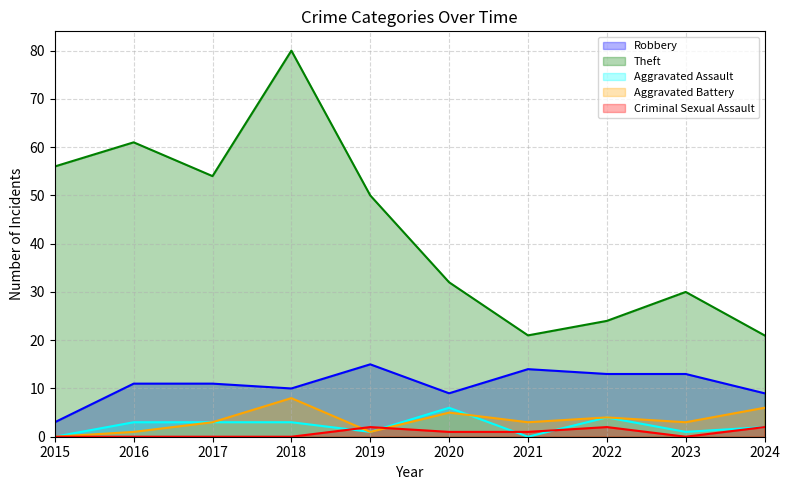

After their last crossing, which series has the higher values: Aggravated Assault or Aggravated Battery?

Aggravated Battery